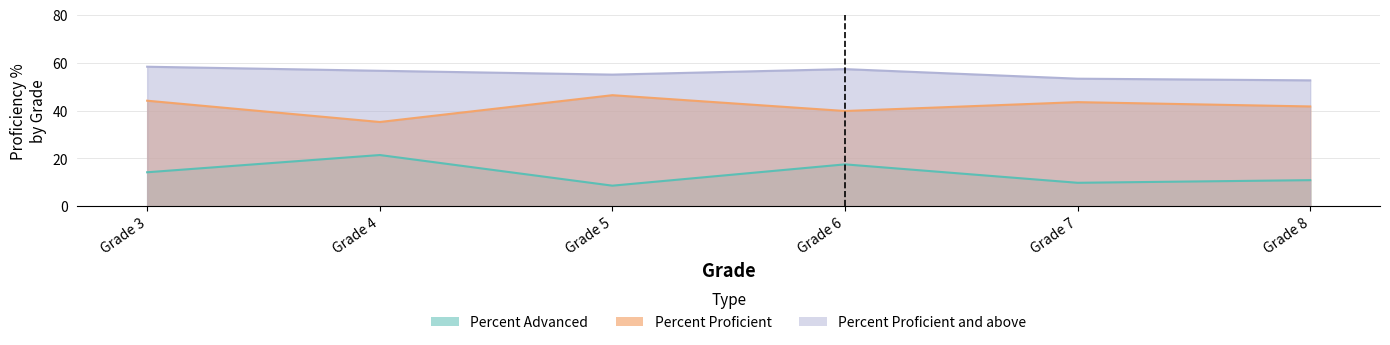

Reading right to left, what are all the values shown in this chart?

Percent Advanced: 10.9	9.8	17.5	8.6	21.4	14.2
Percent Proficient: 41.7	43.5	39.8	46.4	35.2	44.1
Percent Proficient and above: 52.6	53.3	57.3	55.0	56.6	58.3